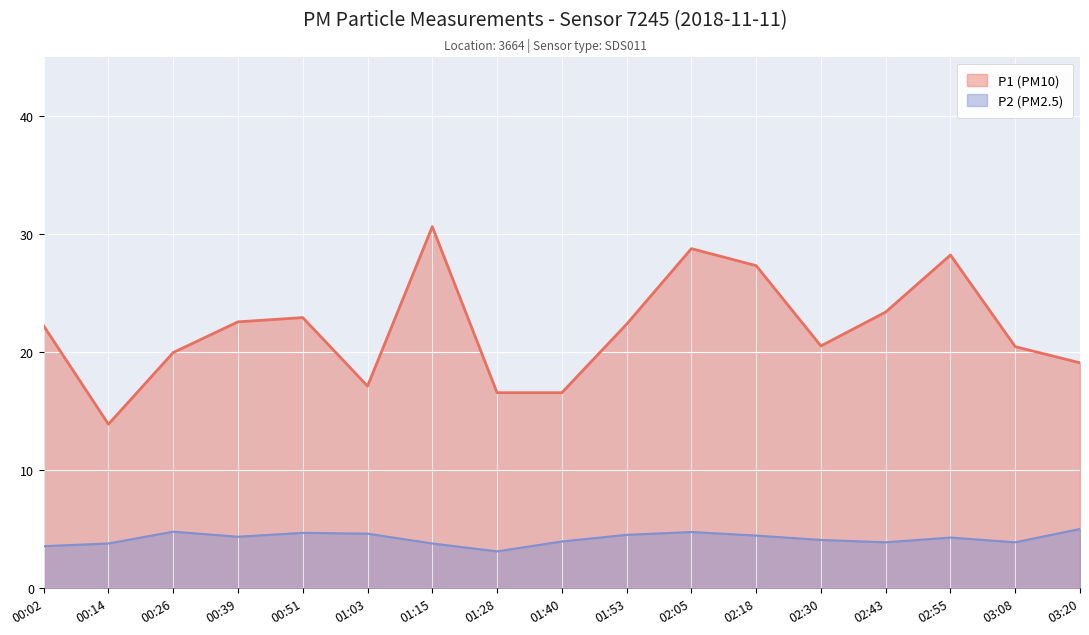

Reading right to left, list all the values displayed in this chart.

P1: 03:20=19.1	03:08=20.5	02:55=28.2	02:43=23.4	02:30=20.5	02:18=27.3	02:05=28.8	01:53=22.4	01:40=16.6	01:28=16.6	01:15=30.6	01:03=17.1	00:51=22.9	00:39=22.6	00:26=20.0	00:14=13.9	00:02=22.2
P2: 03:20=5.0	03:08=3.9	02:55=4.3	02:43=3.9	02:30=4.1	02:18=4.5	02:05=4.8	01:53=4.5	01:40=4.0	01:28=3.1	01:15=3.8	01:03=4.6	00:51=4.7	00:39=4.4	00:26=4.8	00:14=3.8	00:02=3.6